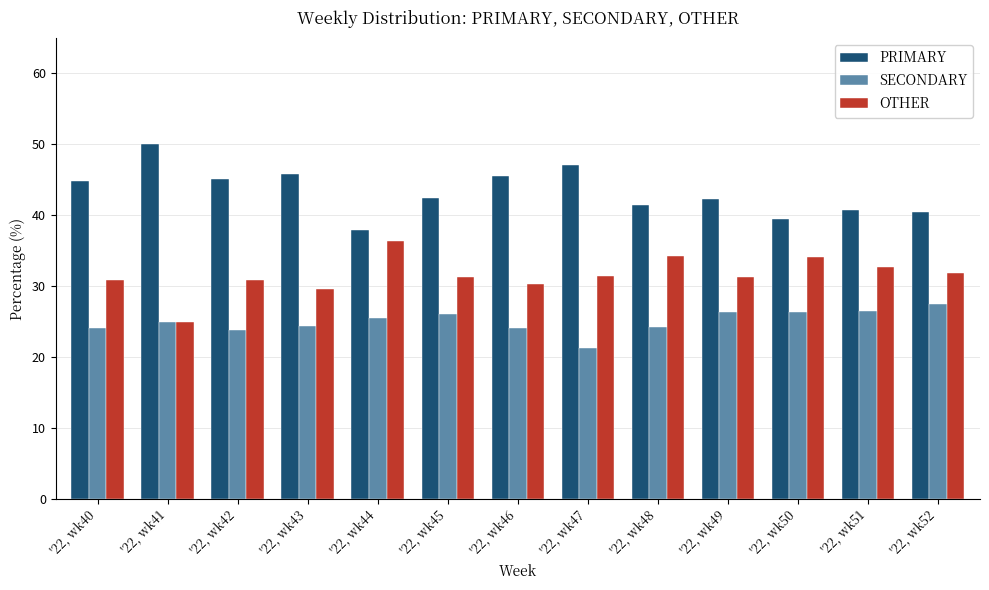

What is the total value across all series at '22, wk45?

100.0